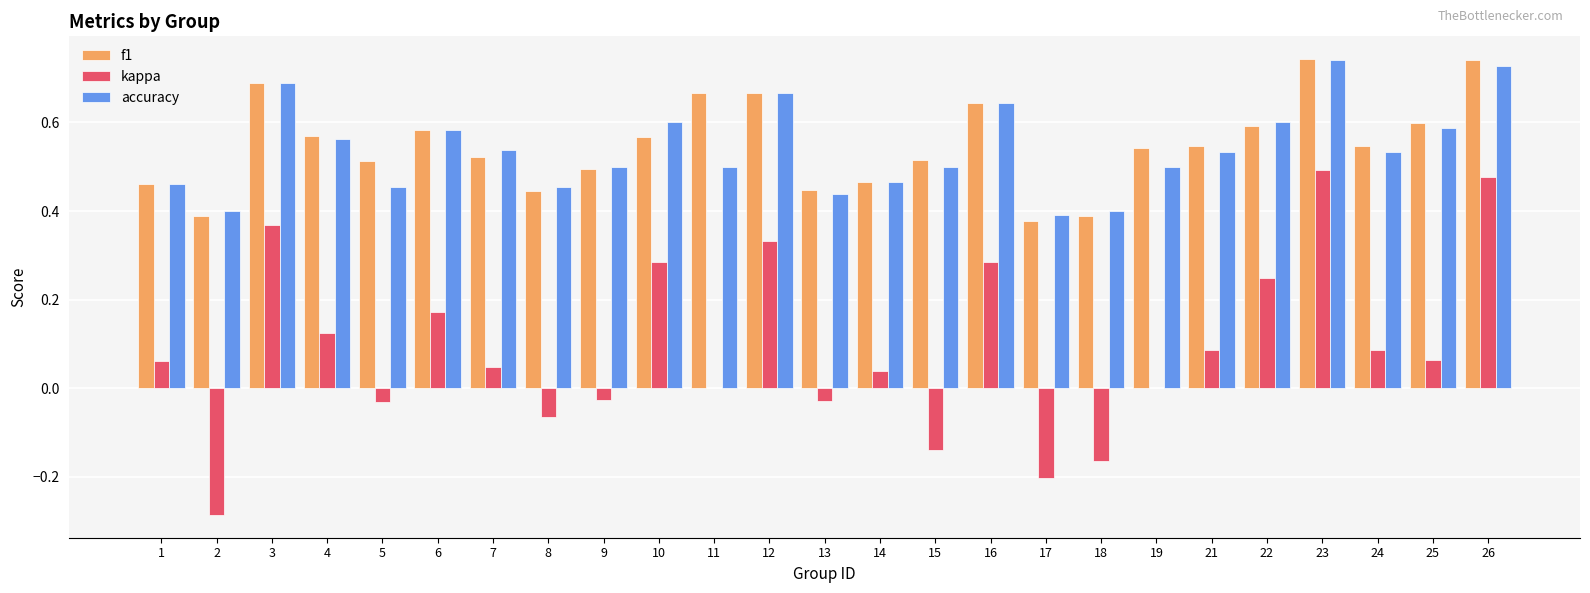

What is the sum of all accuracy values?

13.5